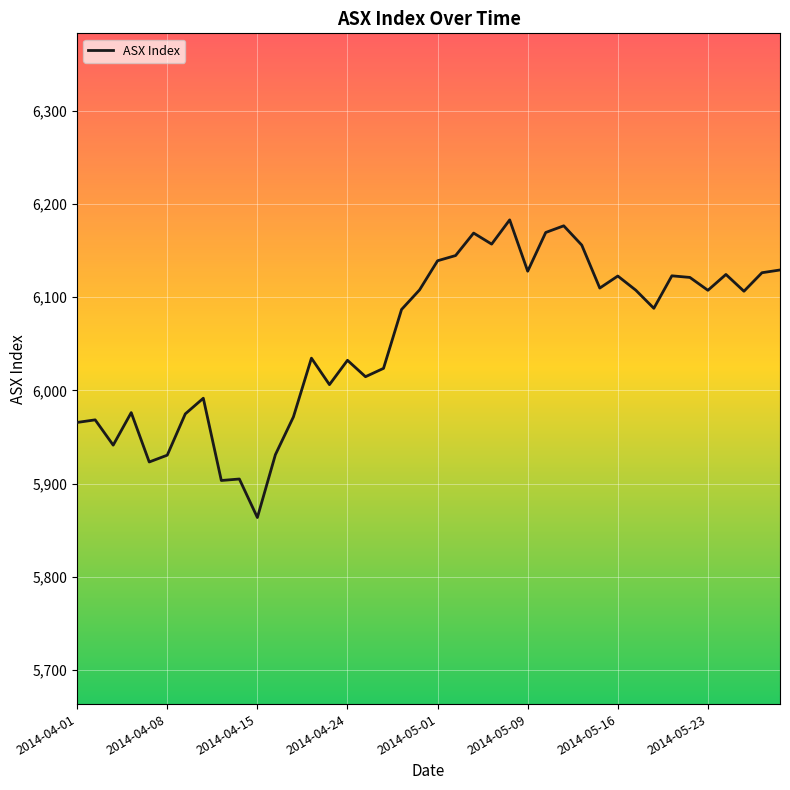

What is the smallest value displayed?

5863.7